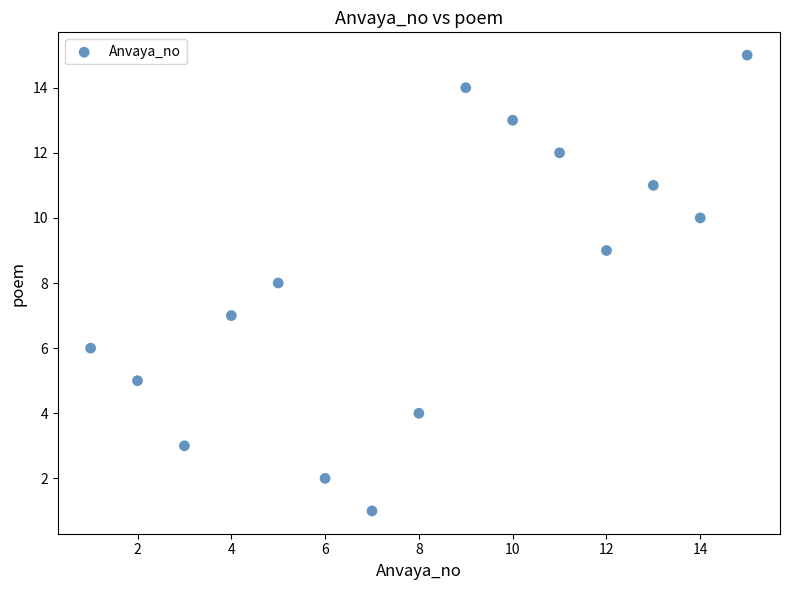

What is the range of X values (max minus min)?

14